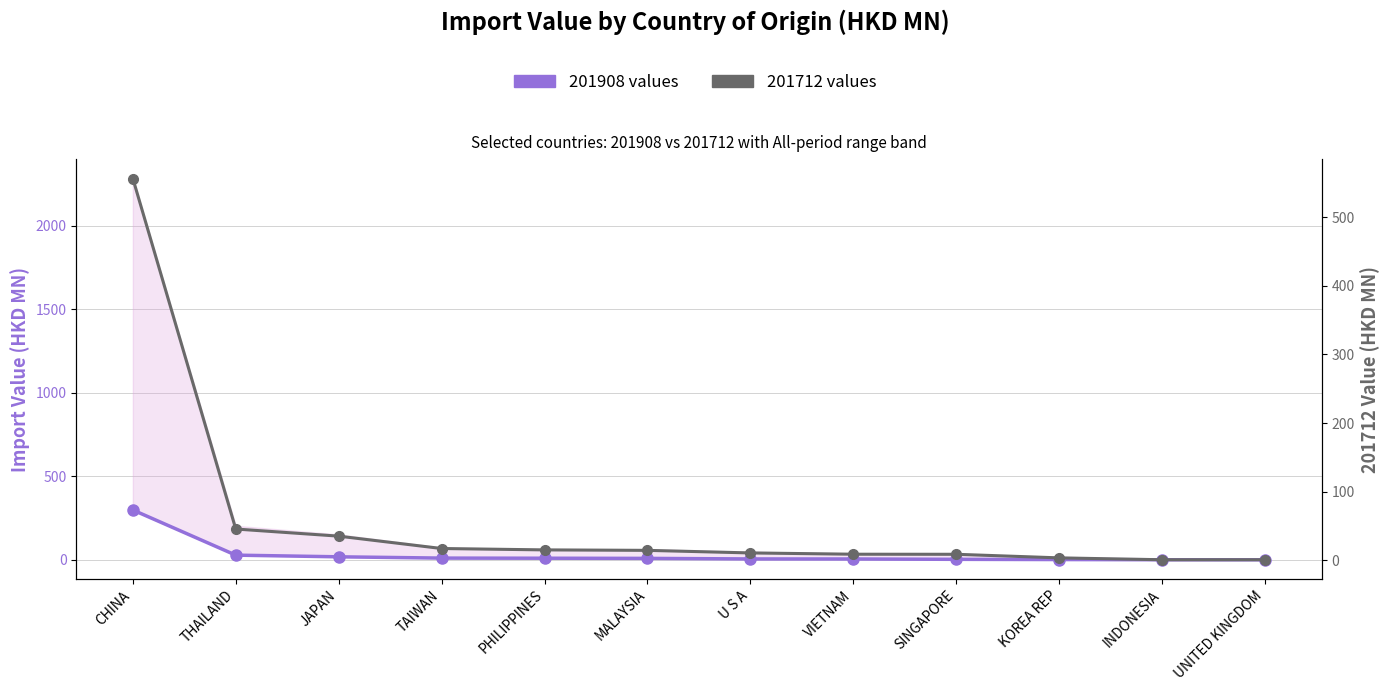

Which series has the largest total across all categories?

201712 values